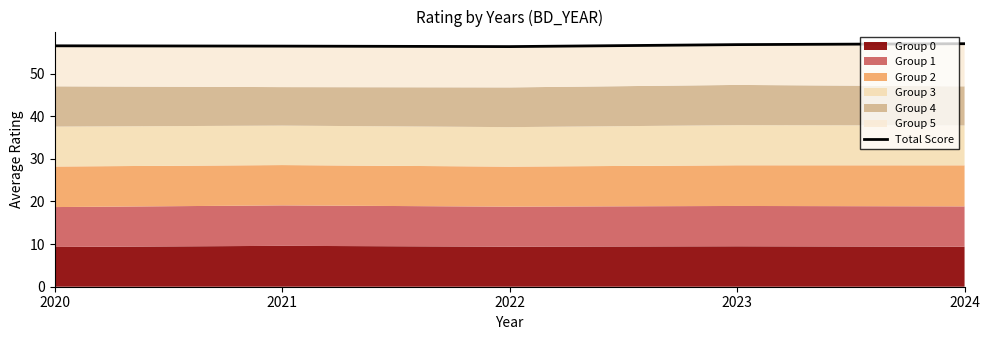

What is the value of the 3rd point from the left?

56.3